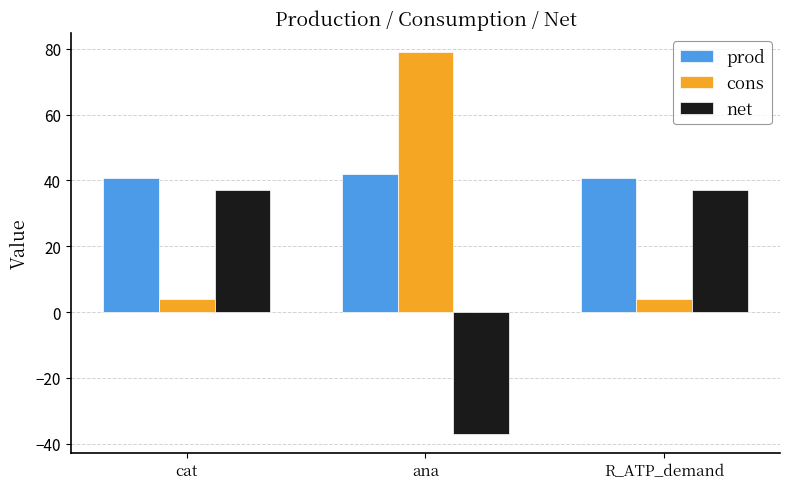

What is the difference between the highest and lowest values at cat?

37.0